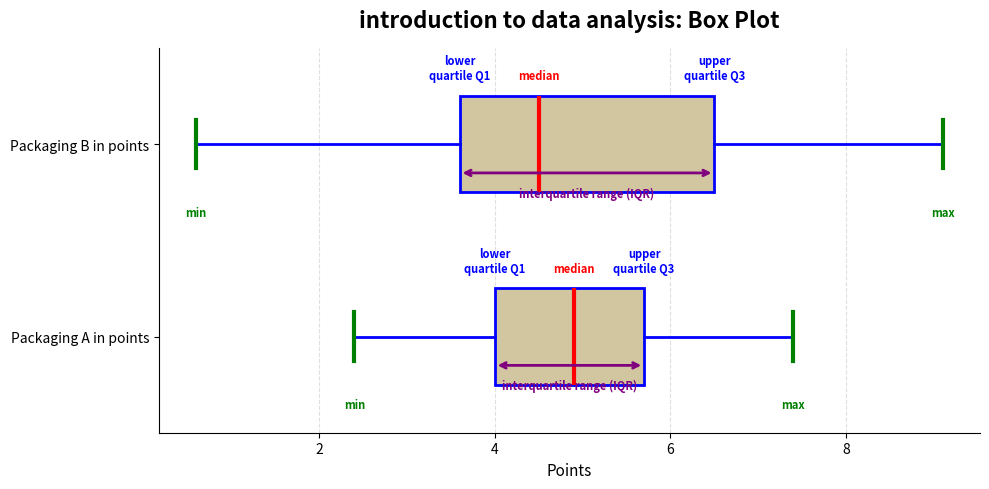

Which box's median line is the furthest to the right?

Packaging A in points